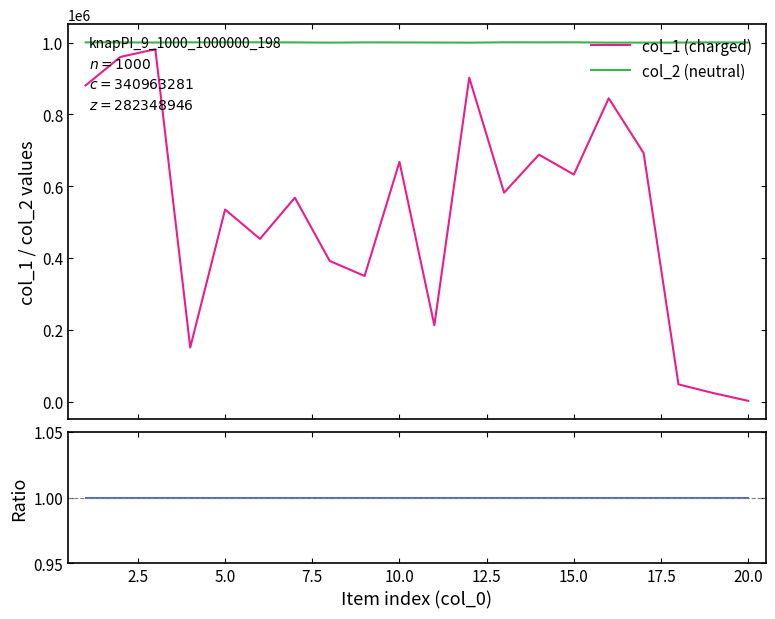

True or false: col_2 (neutral) and col_3 (Ratio) cross at least once.

False